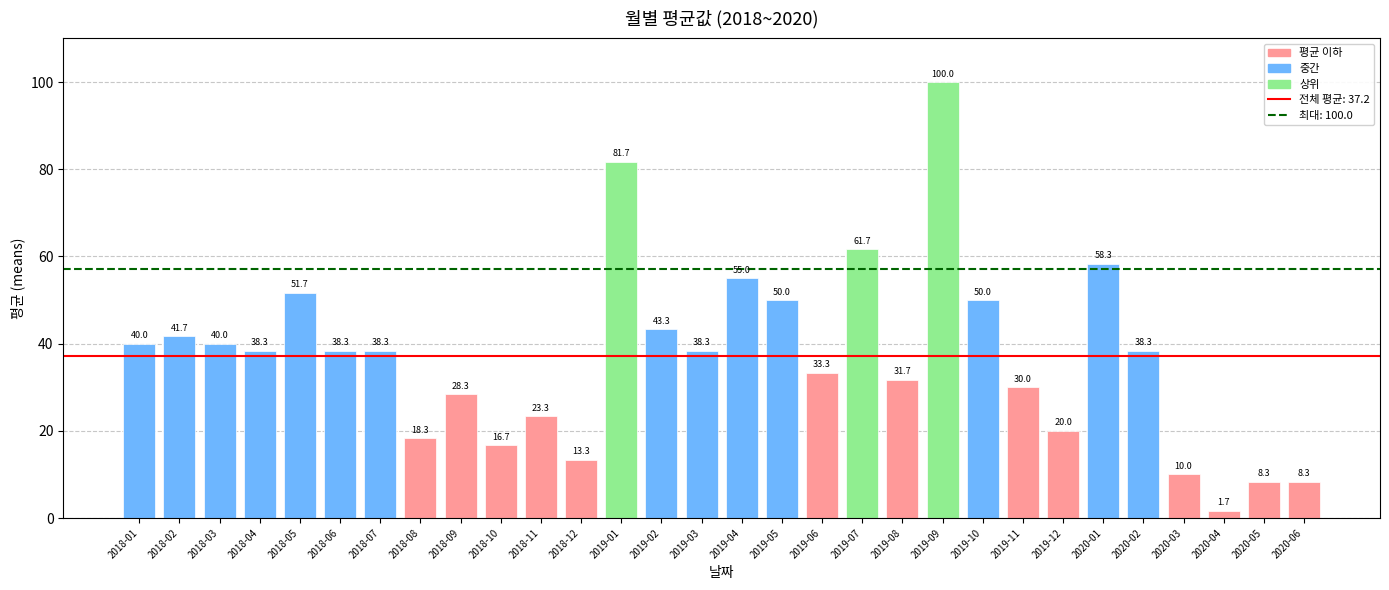

How many series are shown in this chart?

1